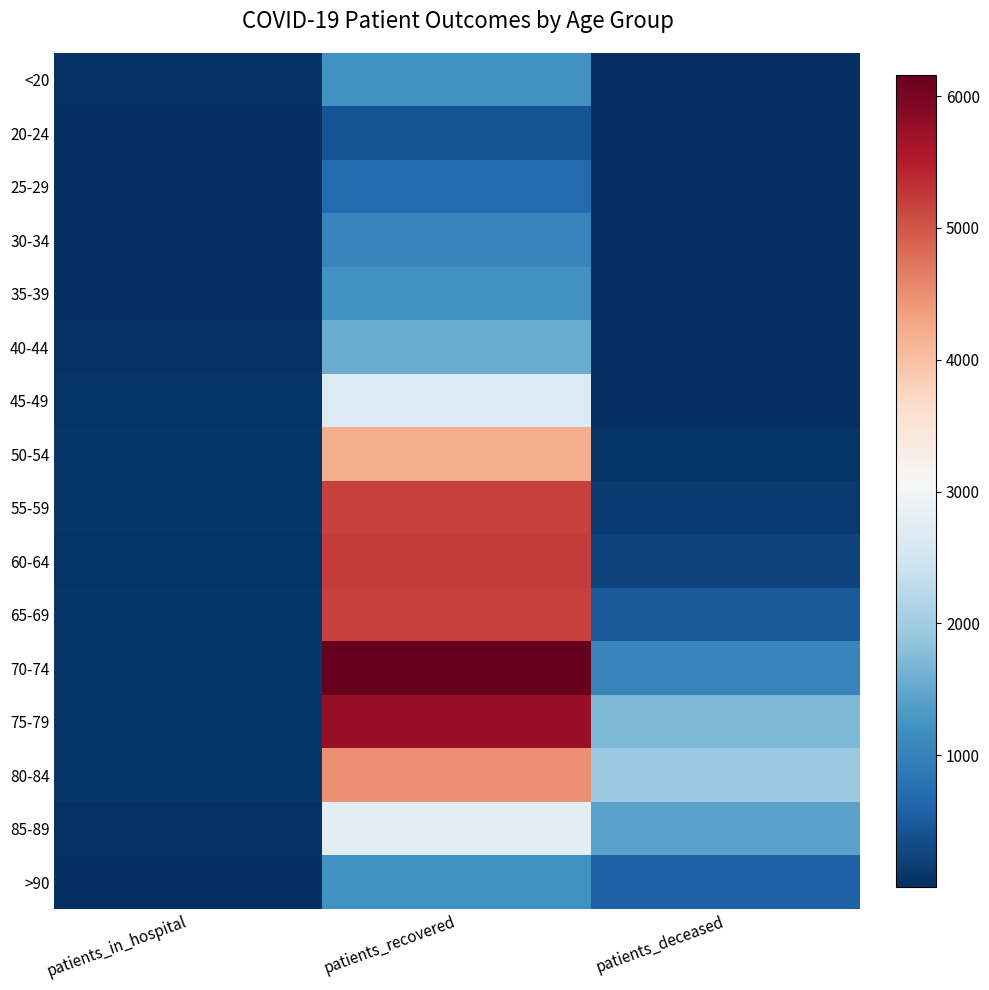

Reading left to right, extract all data points from this chart.

<20: patients_in_hospital=38	patients_recovered=1216	patients_deceased=6
20-24: patients_in_hospital=2	patients_recovered=411	patients_deceased=3
25-29: patients_in_hospital=13	patients_recovered=699	patients_deceased=2
30-34: patients_in_hospital=15	patients_recovered=1046	patients_deceased=11
35-39: patients_in_hospital=25	patients_recovered=1218	patients_deceased=11
40-44: patients_in_hospital=28	patients_recovered=1562	patients_deceased=12
45-49: patients_in_hospital=52	patients_recovered=2669	patients_deceased=25
50-54: patients_in_hospital=76	patients_recovered=4205	patients_deceased=72
55-59: patients_in_hospital=91	patients_recovered=5175	patients_deceased=127
60-64: patients_in_hospital=63	patients_recovered=5242	patients_deceased=236
65-69: patients_in_hospital=78	patients_recovered=5196	patients_deceased=493
70-74: patients_in_hospital=97	patients_recovered=6159	patients_deceased=1037
75-79: patients_in_hospital=86	patients_recovered=5769	patients_deceased=1706
80-84: patients_in_hospital=84	patients_recovered=4491	patients_deceased=1932
85-89: patients_in_hospital=37	patients_recovered=2749	patients_deceased=1434
>90: patients_in_hospital=17	patients_recovered=1209	patients_deceased=597